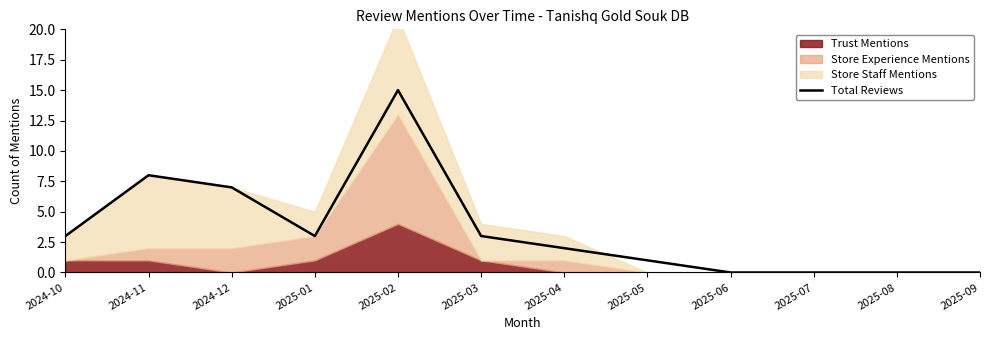

What is the change in value from 2025-04 to 2025-07?

-2